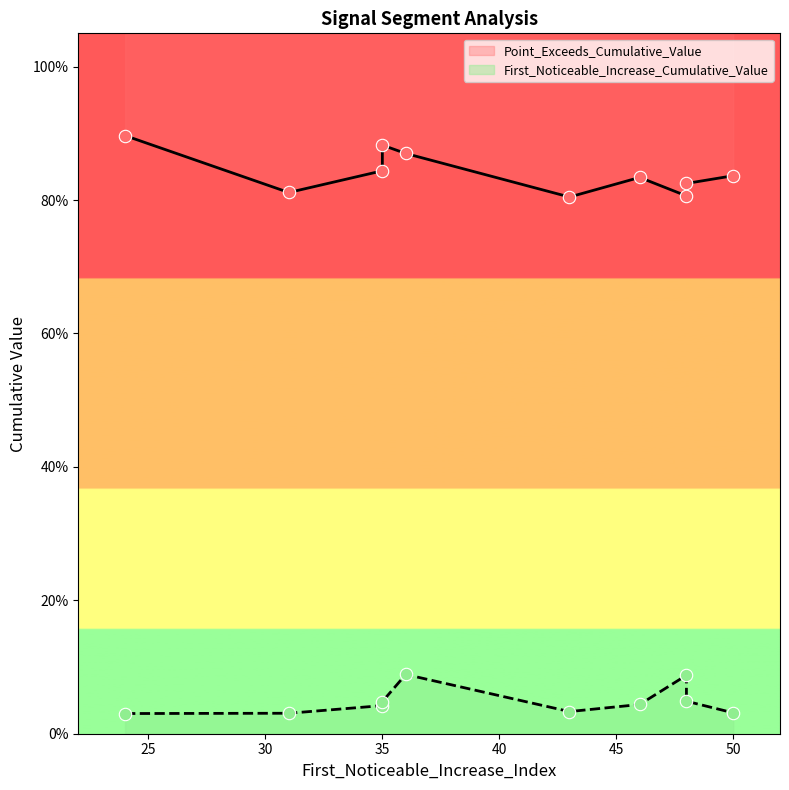

Is the value of First_Noticeable_Increase_Cumulative_Value at 48 greater than the value of Point_Exceeds_Cumulative_Value at 36?

No